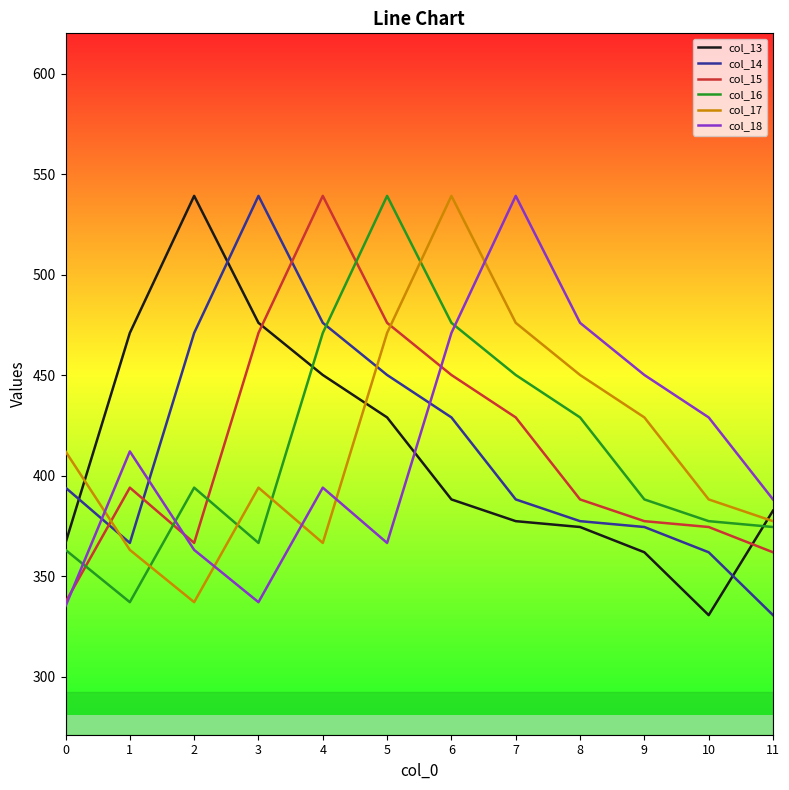

Count the number of categories in the chart.

12